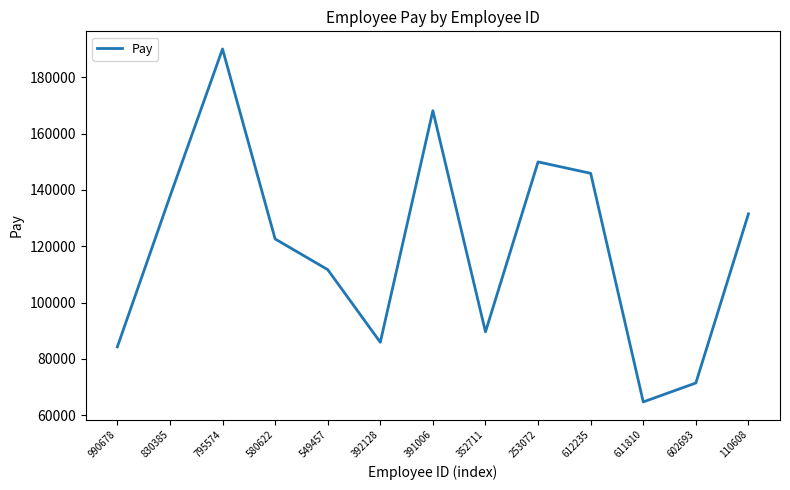

Where is the first local minimum?

392128